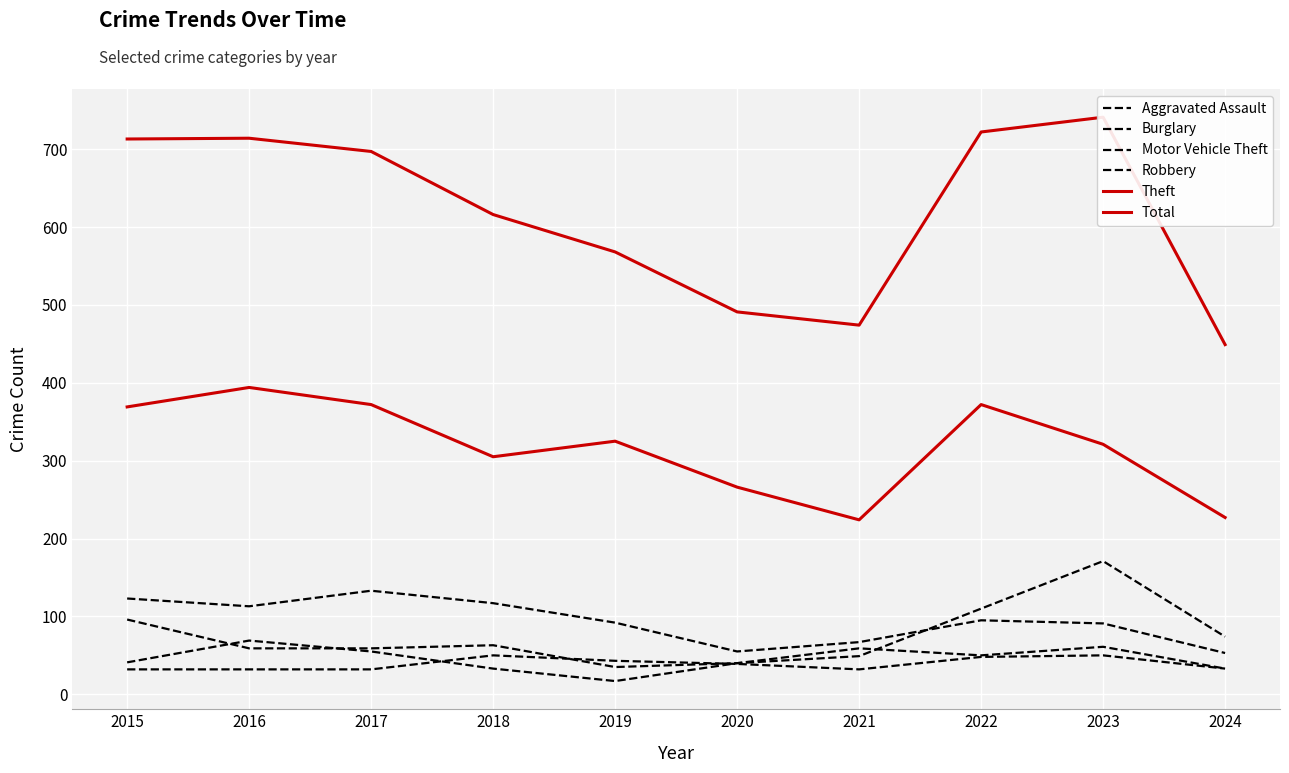

True or false: Motor Vehicle Theft has a value of 35 at 2019.

True